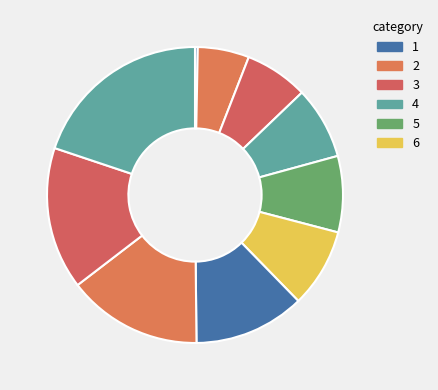

Count the number of slices in the pie.

10